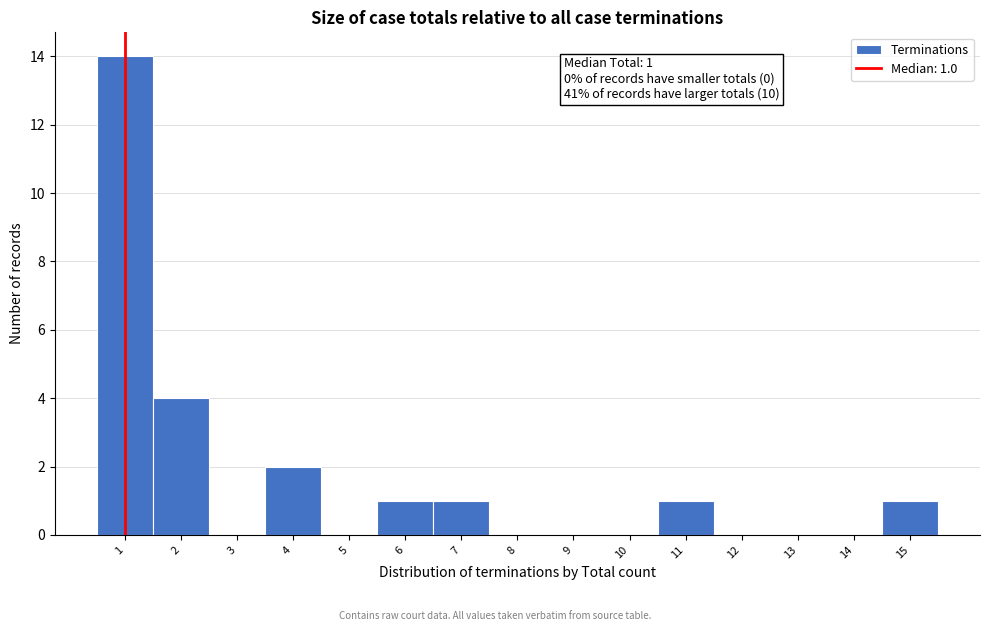

Over which range of the x-axis is the bar tallest?

0.5 to 1.5